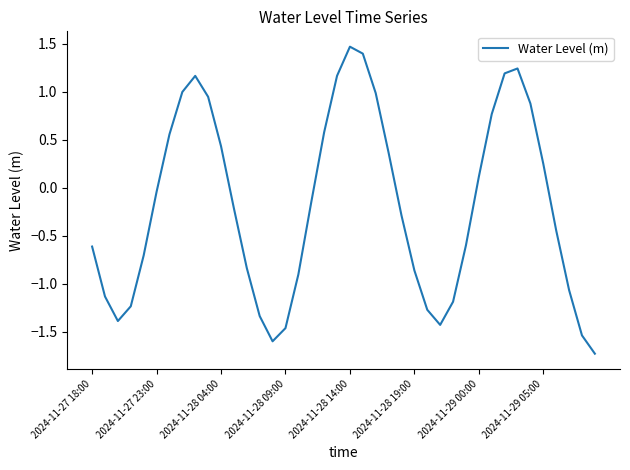

What is the greatest value displayed?

1.5